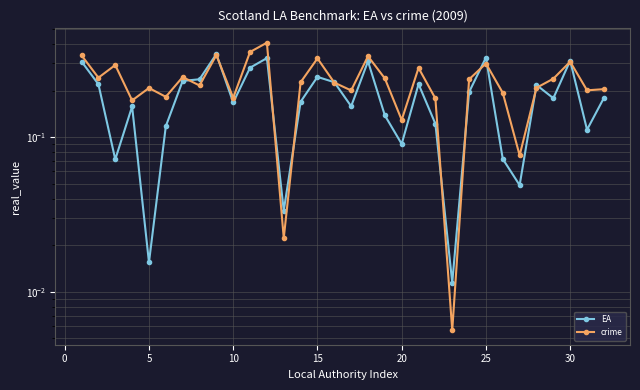

Which has a higher value, 5 or 25?

25